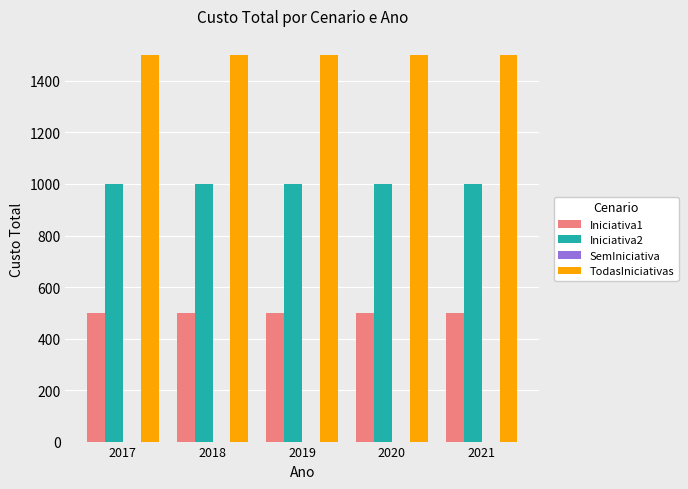

What is the average value of the Iniciativa2 series?

1000